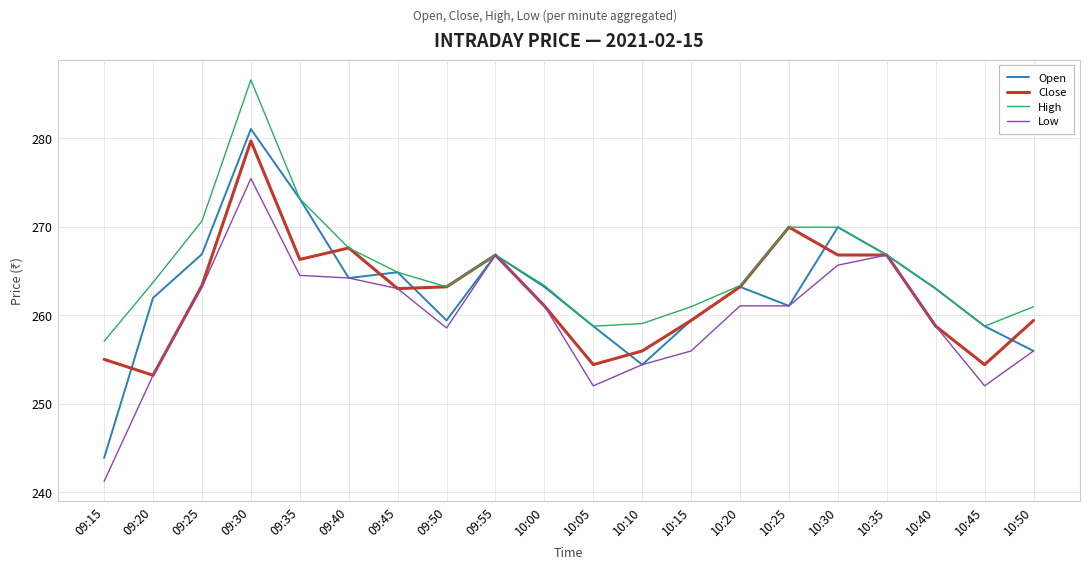

Does the chart have visible grid lines?

Yes